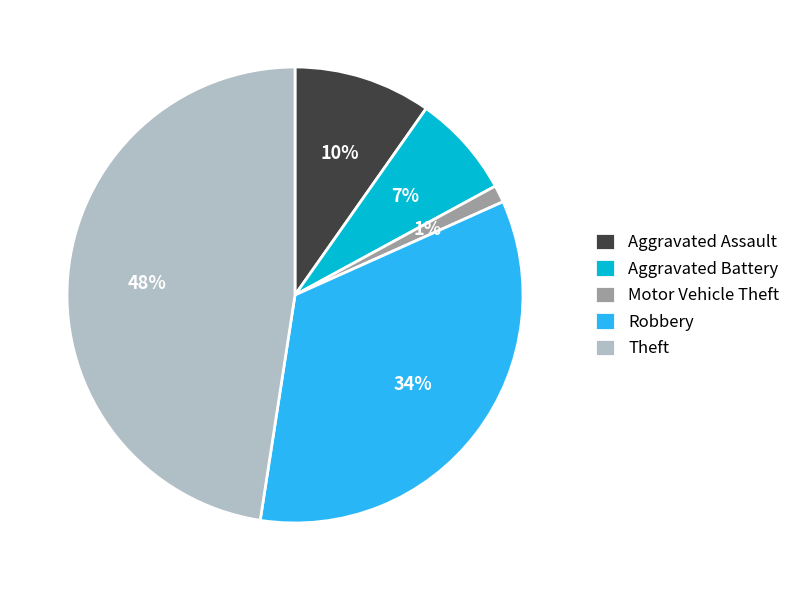

What is the smallest slice in the pie chart?

Motor Vehicle Theft